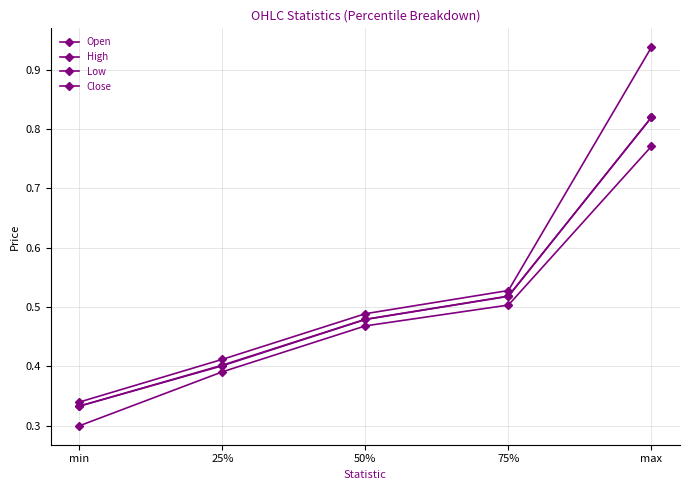

Count the number of data series in this chart.

4